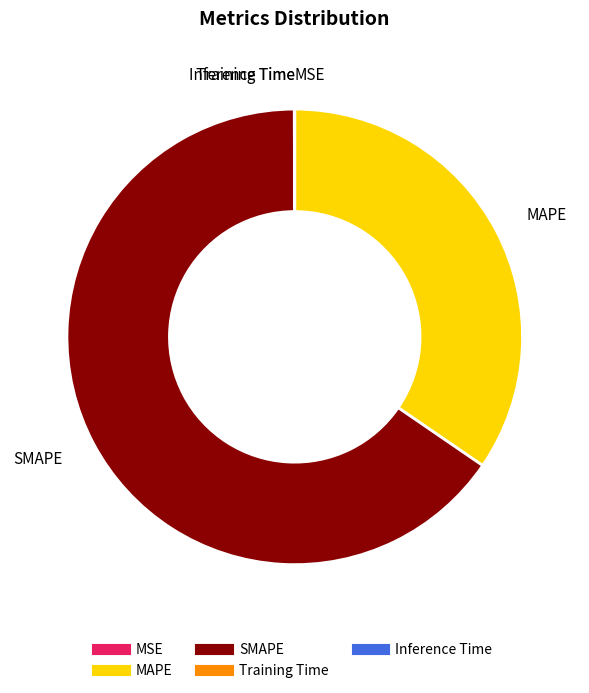

What is the largest slice in the pie chart?

SMAPE